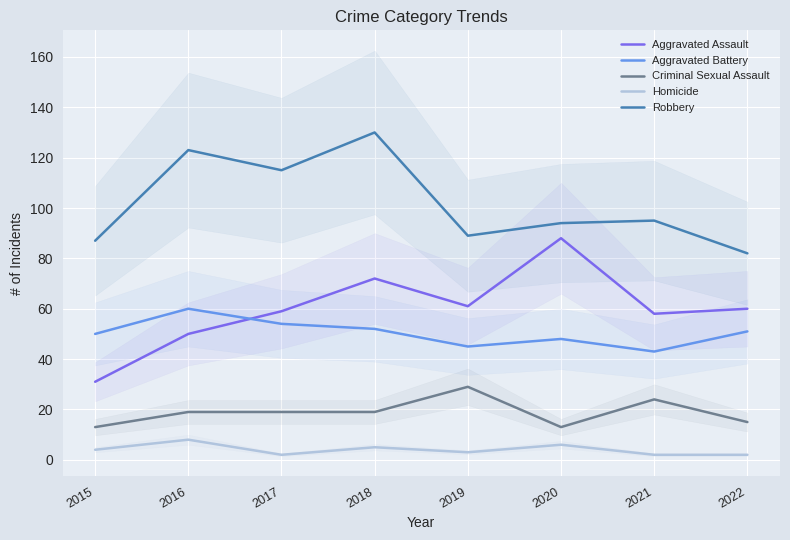

Count the Homicide values in the range 2 to 6.

7